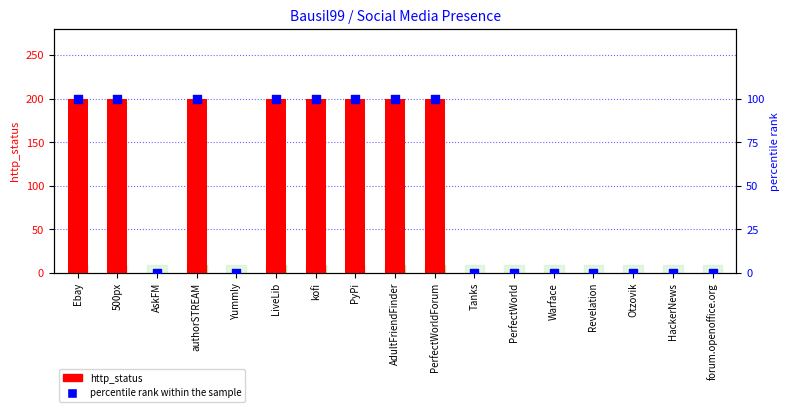

At which category is the sum across all series the highest?

Ebay